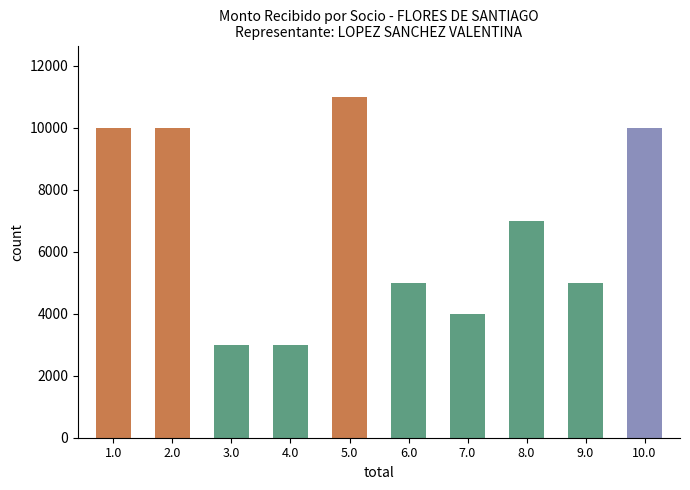

What is the smallest value displayed?

3000